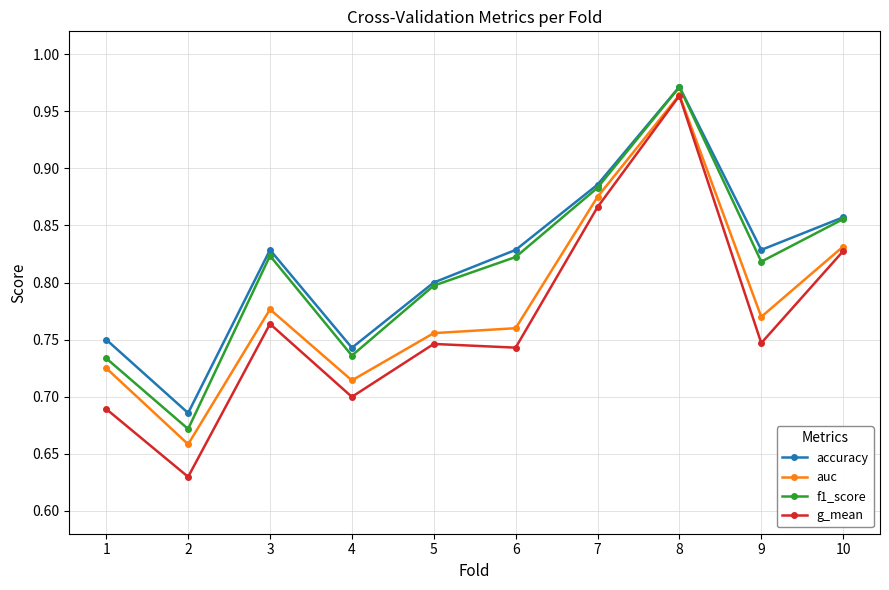

At which category is the sum across all series the highest?

8